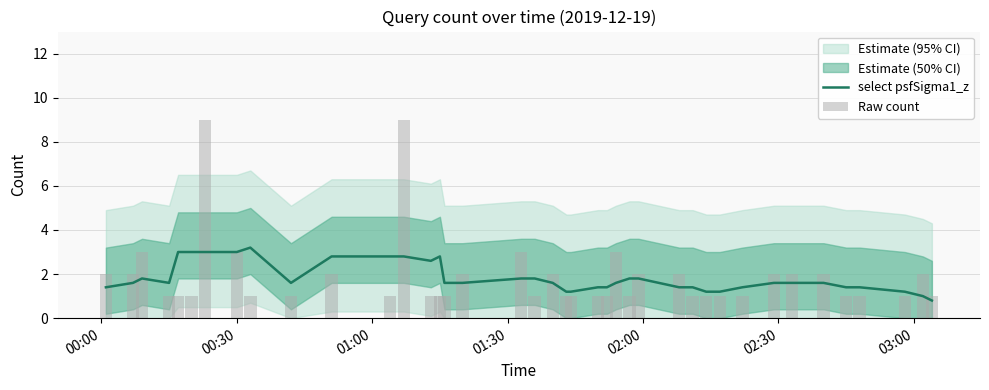

What is the smallest value displayed?

0.8